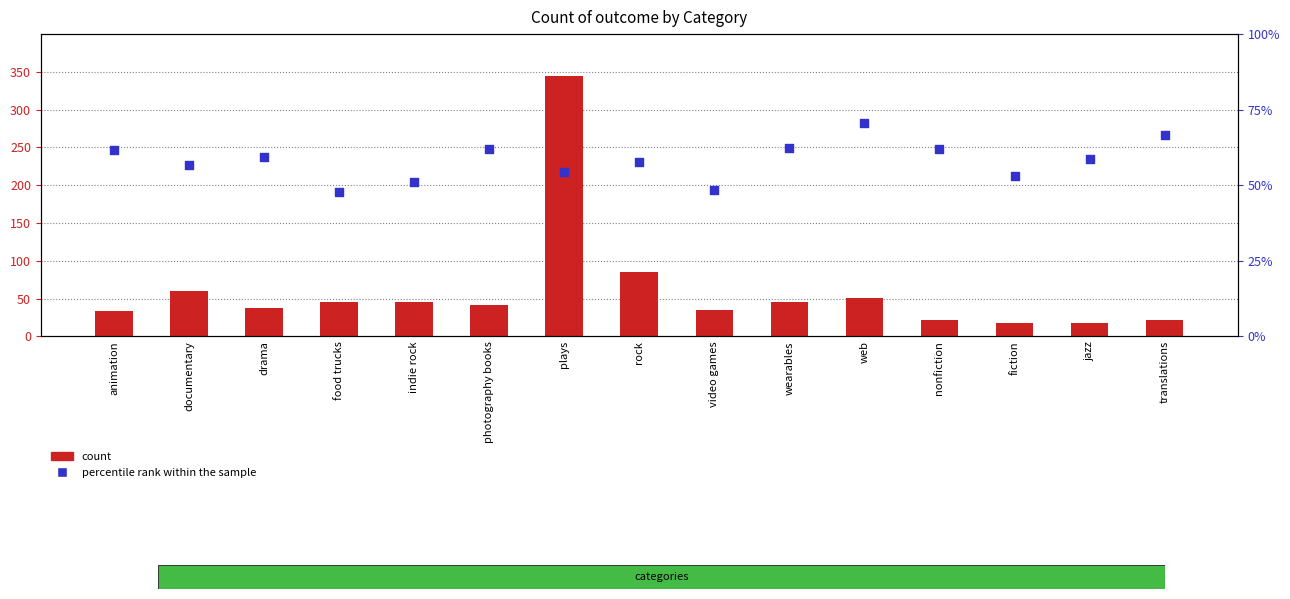

Which series contains the lowest Y value?

count